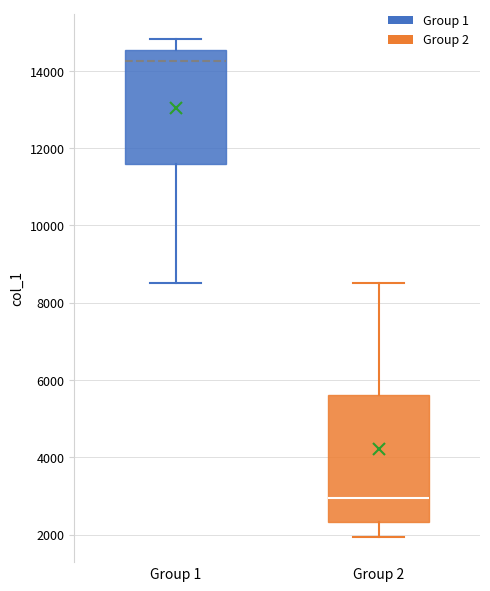

Comparing the boxes themselves (not the whiskers), which one is the tallest?

Group 2